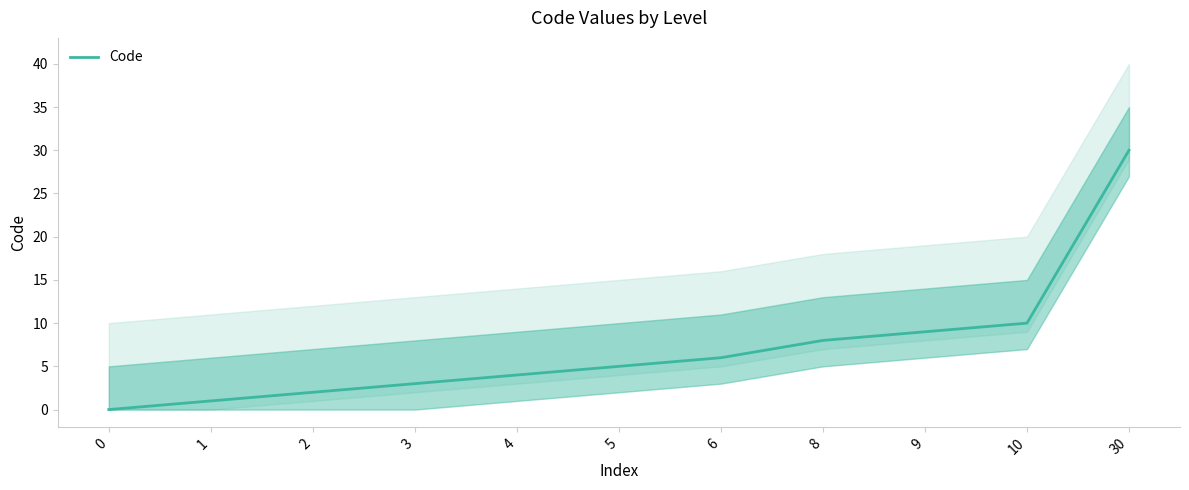

What is the value of the 2nd point from the left?

1